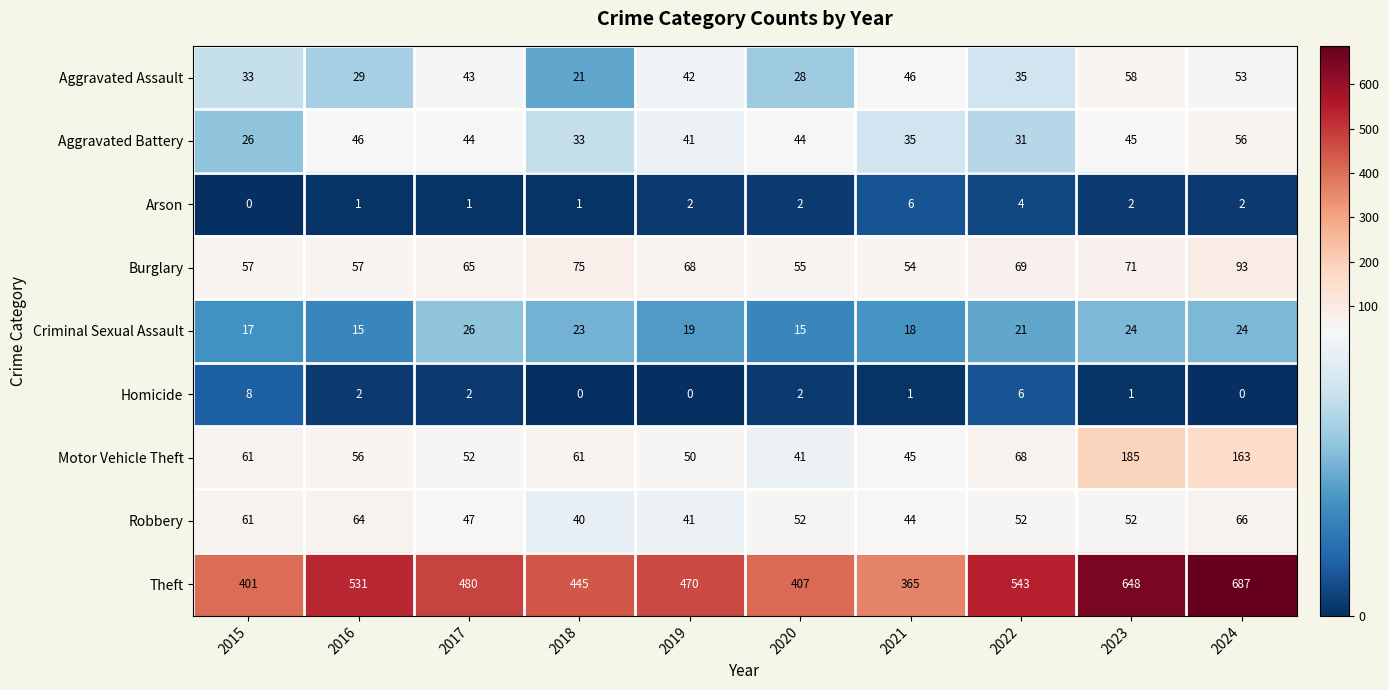

Count the number of categories in the chart.

10